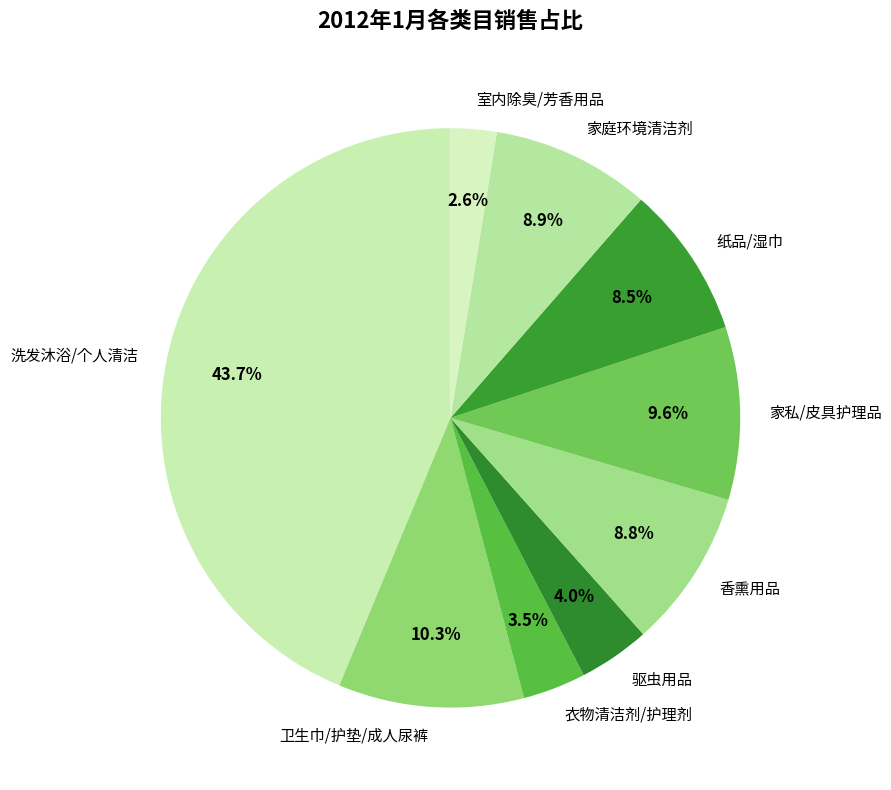

Which category has the biggest portion of the pie?

洗发沐浴/个人清洁